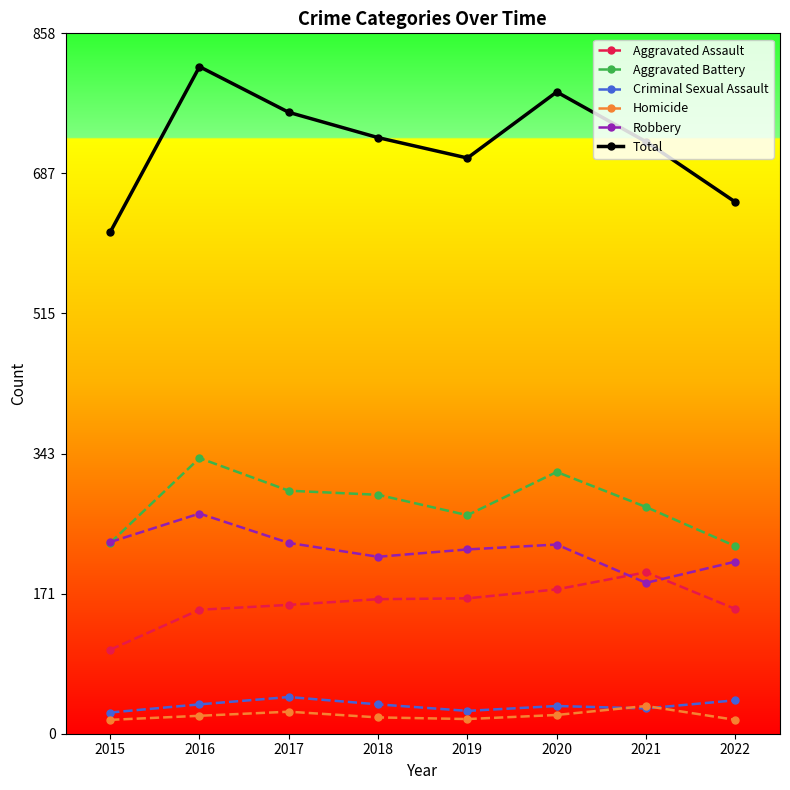

Is it true that Aggravated Assault equals 152 at 2016?

True